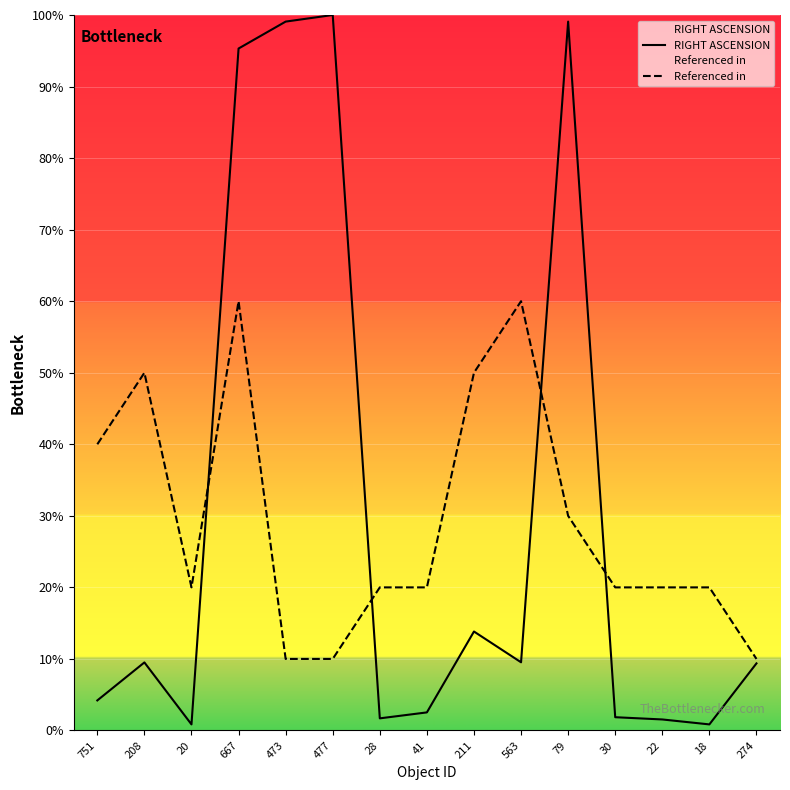

Reading left to right, extract all data points from this chart.

RIGHT ASCENSION: 751=4.2	208=9.5	20=0.8	667=95.3	473=99.1	477=100.0	28=1.7	41=2.5	211=13.8	563=9.5	79=99.1	30=1.9	22=1.5	18=0.8	274=9.4
Referenced in: 751=40.0	208=50.0	20=20.0	667=60.0	473=10.0	477=10.0	28=20.0	41=20.0	211=50.0	563=60.0	79=30.0	30=20.0	22=20.0	18=20.0	274=10.0